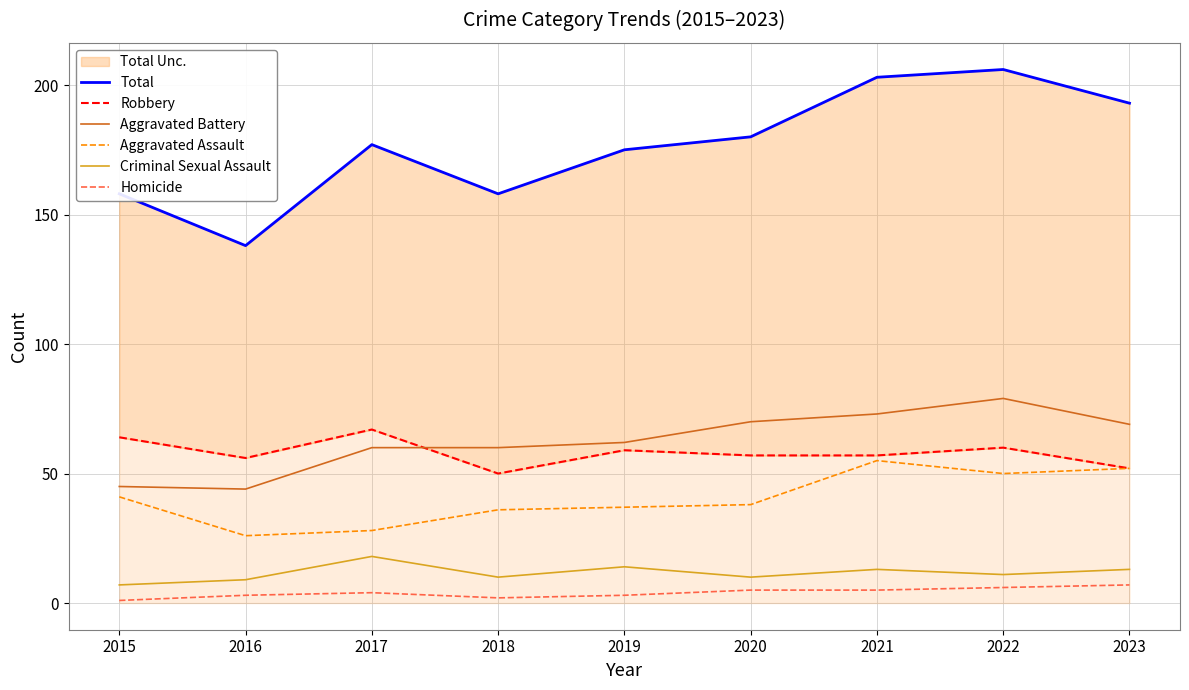

True or false: Homicide and Total cross at least once.

False